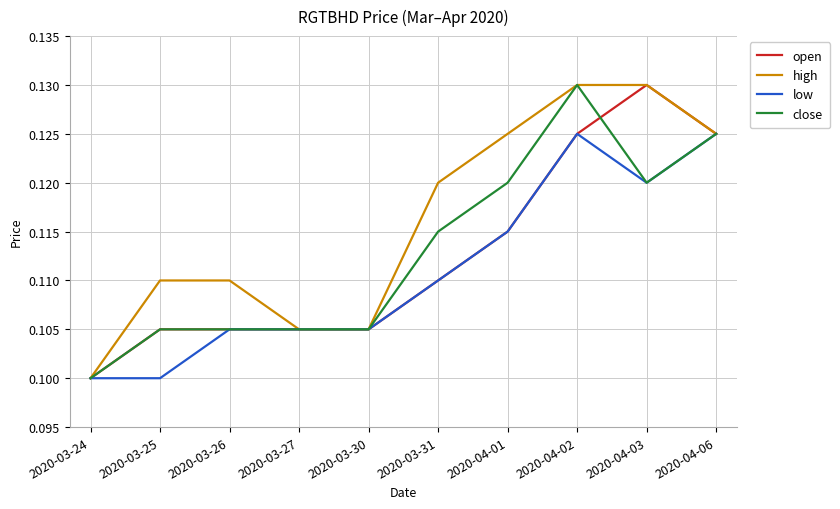

What position from the left is 2020-04-03?

9